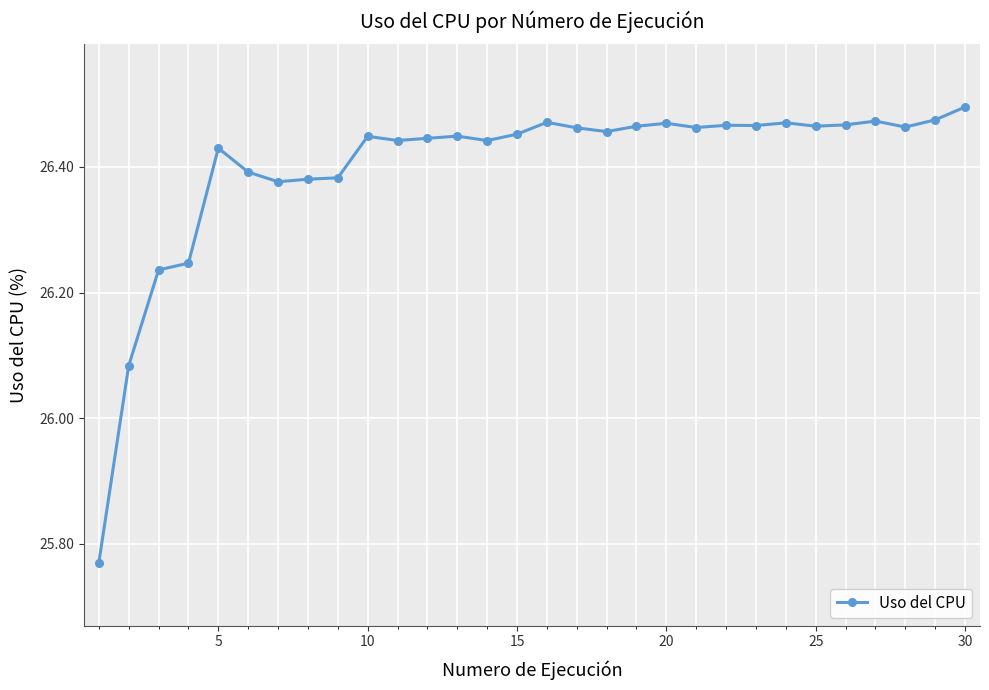

What is the sum of all values?

792.0